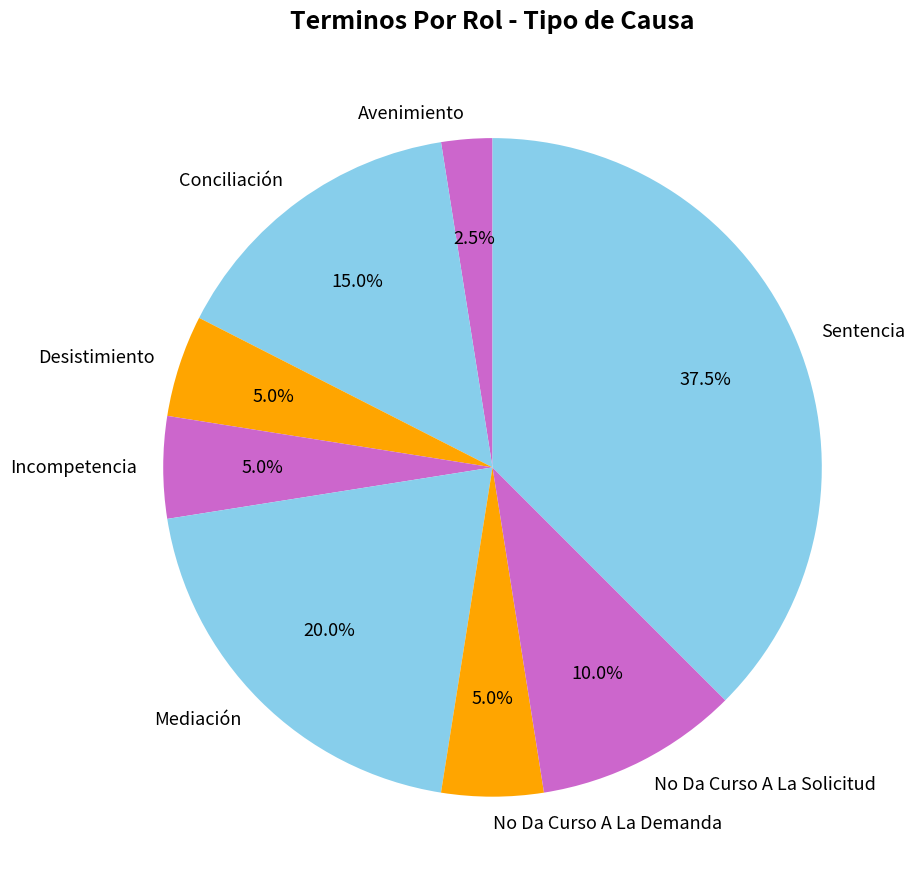

Is it true that No Da Curso A La Solicitud is 10% of the pie?

True